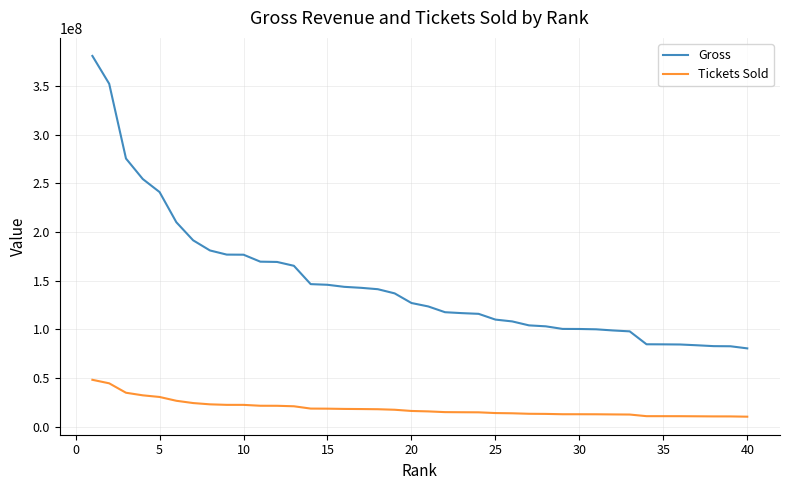

Which series has the largest total across all categories?

Gross